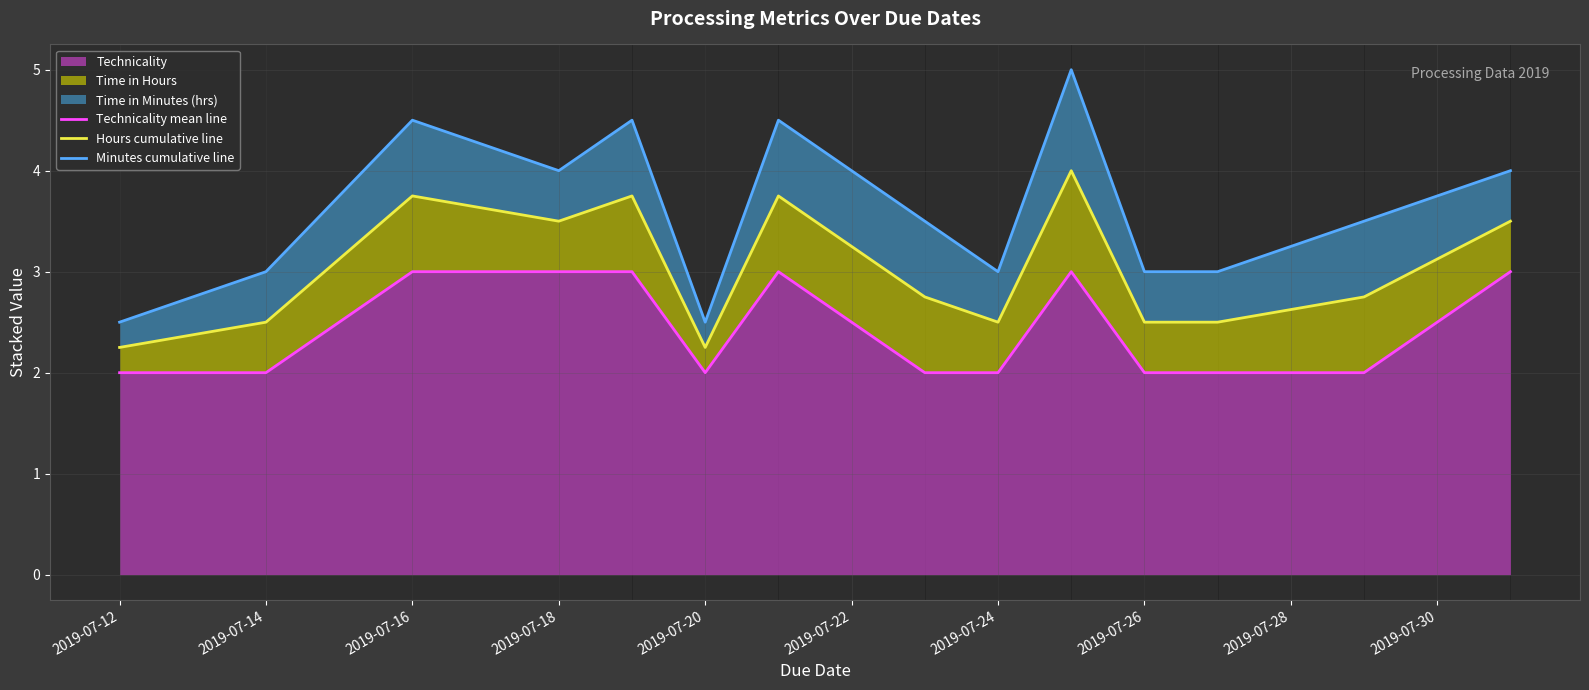

True or false: Technicality has a value of 3 at 2019-07-18.

True